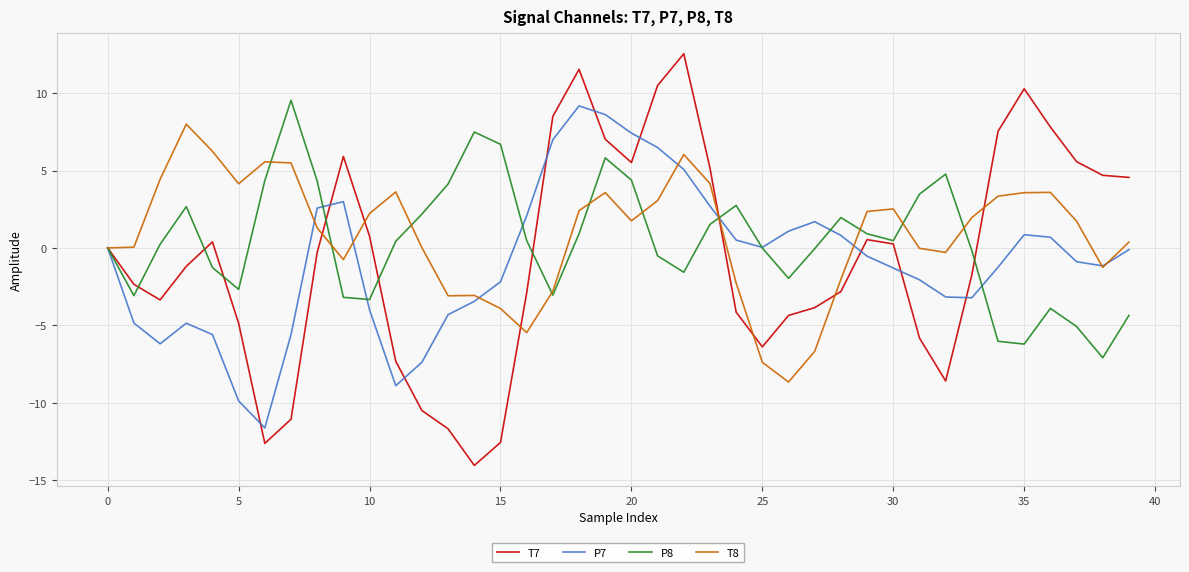

Which series has the largest range (max minus min)?

T7